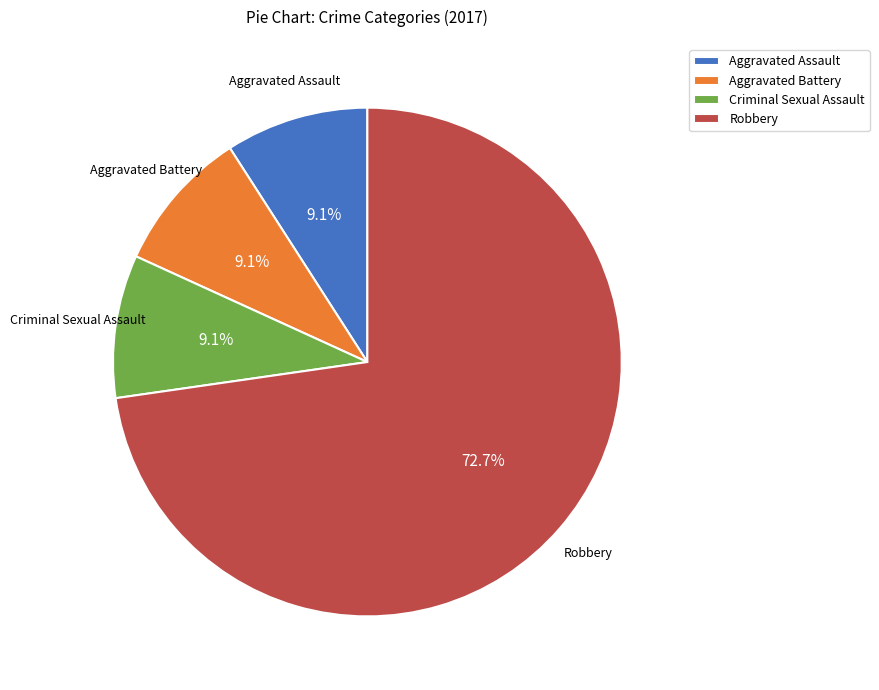

To the nearest percent, what is the difference between the largest and smallest slice percentages?

64%